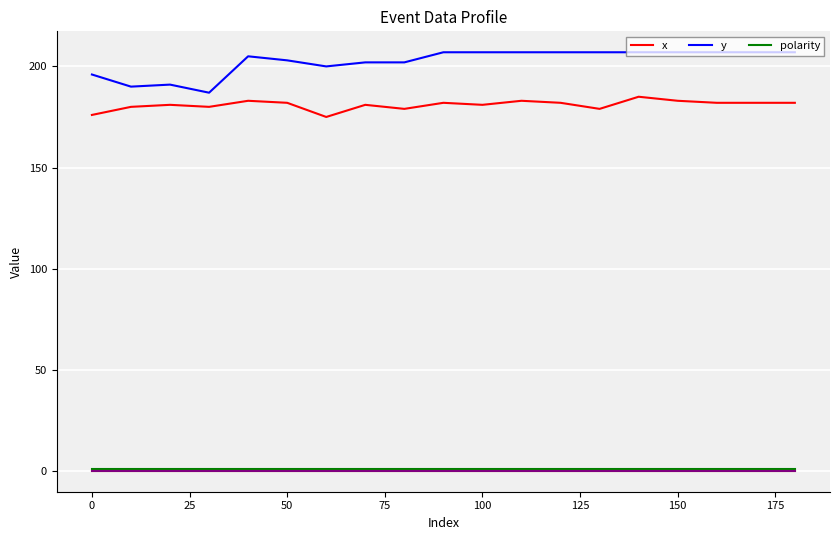

True or false: x and y intersect in this chart.

False